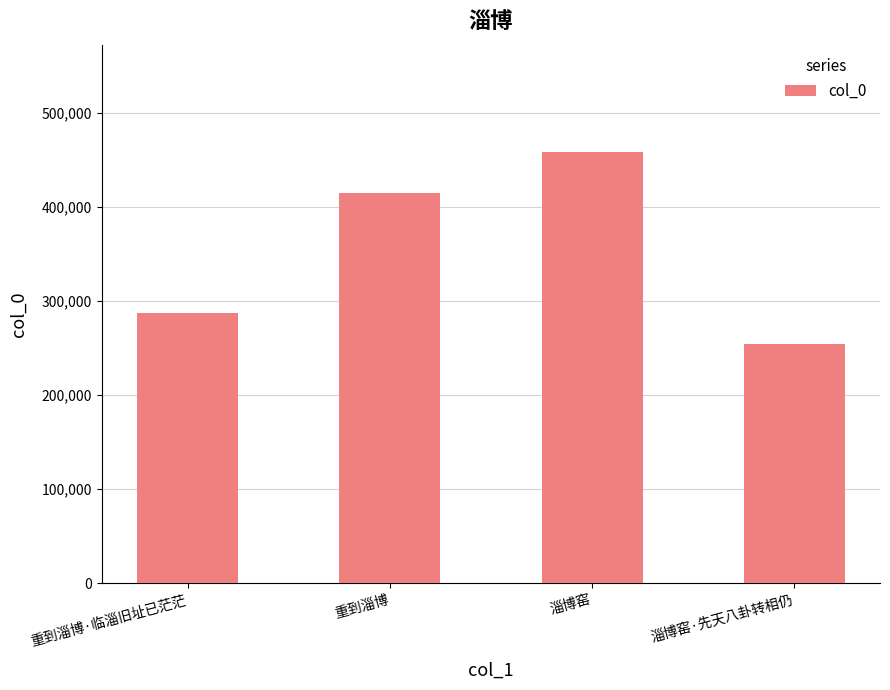

What is the difference between the values at 淄博窑 and 淄博窑·先天八卦转相仍?

203714